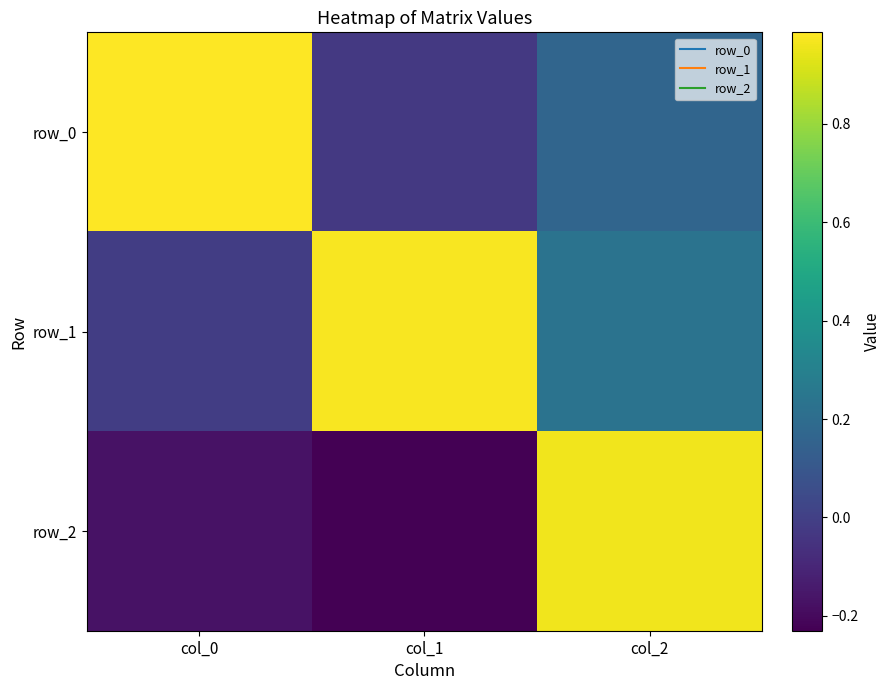

How many positive values does the row_2 series have?

1